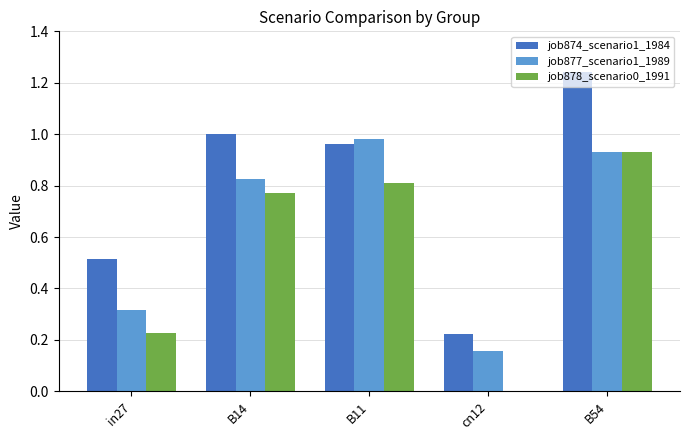

Is it true that job874_scenario1_1984 equals 0.4 at cn12?

False